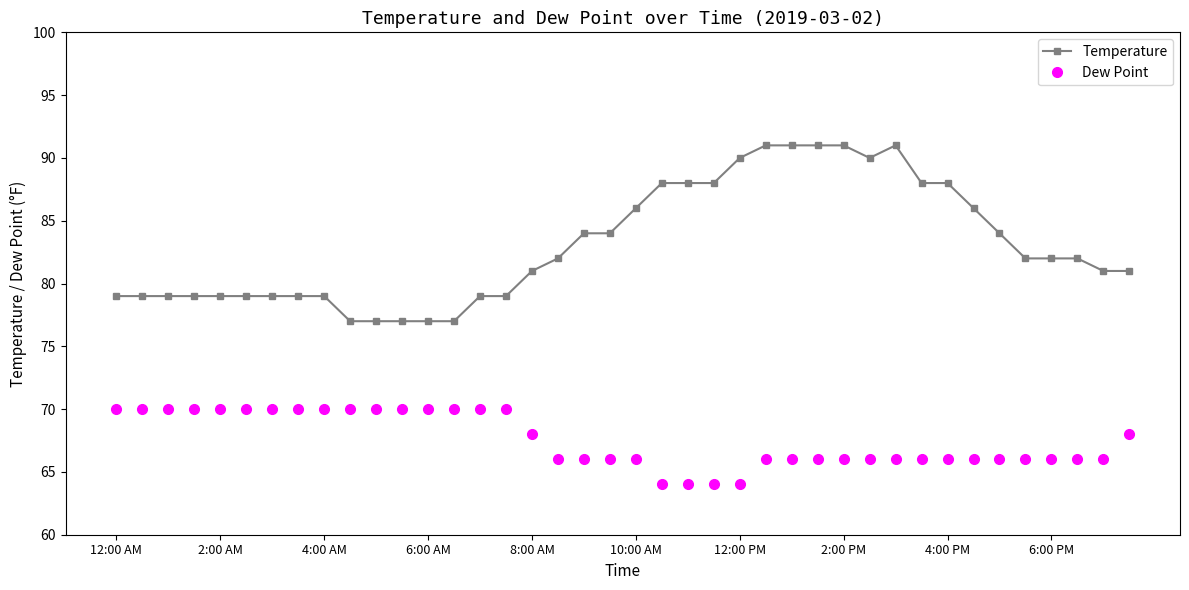

Count the number of data series in this chart.

2